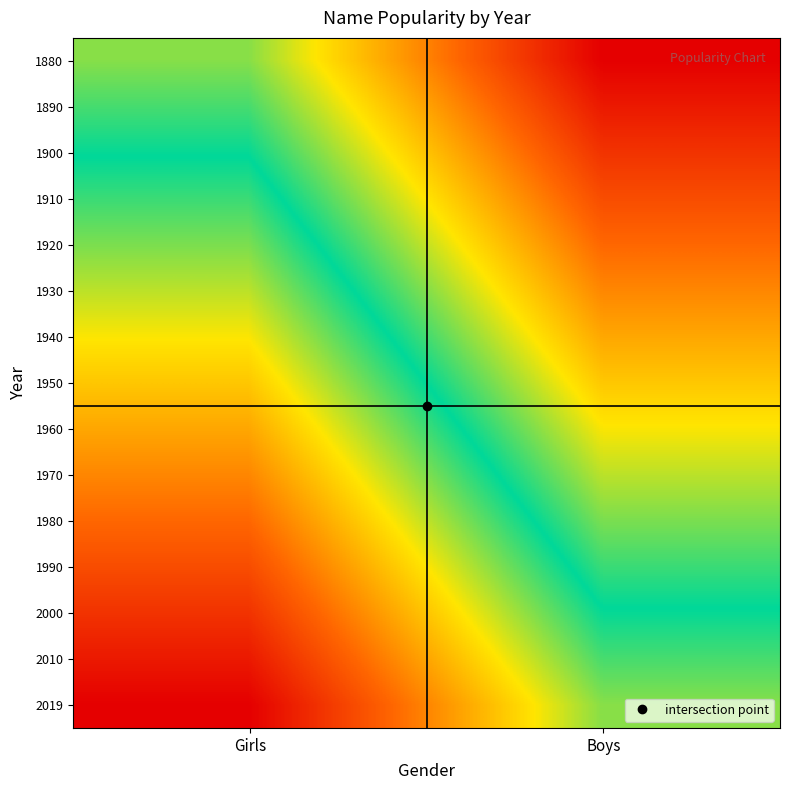

Count the number of data series in this chart.

15